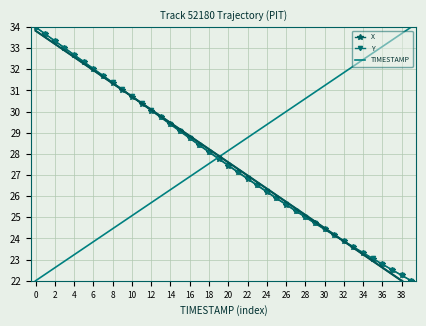

At how many categories does at least one series exceed 23?

40